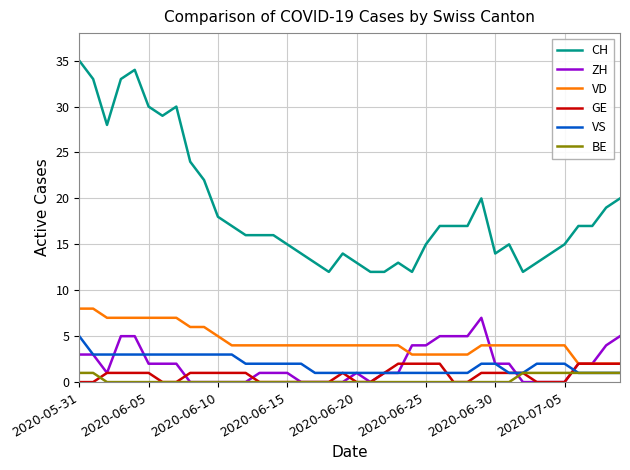

Reading left to right, what are all the values shown in this chart?

CH: 35	33	28	33	34	30	29	30	24	22	18	17	16	16	16	15	14	13	12	14	13	12	12	13	12	15	17	17	17	20	14	15	12	13	14	15	17	17	19	20
ZH: 3	3	1	5	5	2	2	2	0	0	0	0	0	1	1	1	0	0	0	0	1	0	1	1	4	4	5	5	5	7	2	2	0	0	0	0	2	2	4	5
VD: 8	8	7	7	7	7	7	7	6	6	5	4	4	4	4	4	4	4	4	4	4	4	4	4	3	3	3	3	3	4	4	4	4	4	4	4	2	2	2	2
GE: 0	0	1	1	1	1	0	0	1	1	1	1	1	0	0	0	0	0	0	1	0	0	1	2	2	2	2	0	0	1	1	1	1	0	0	0	2	2	2	2
VS: 5	3	3	3	3	3	3	3	3	3	3	3	2	2	2	2	2	1	1	1	1	1	1	1	1	1	1	1	1	2	2	1	1	2	2	2	1	1	1	1
BE: 1	1	0	0	0	0	0	0	0	0	0	0	0	0	0	0	0	0	0	0	0	0	0	0	0	0	0	0	0	0	0	0	1	1	1	1	1	1	1	1